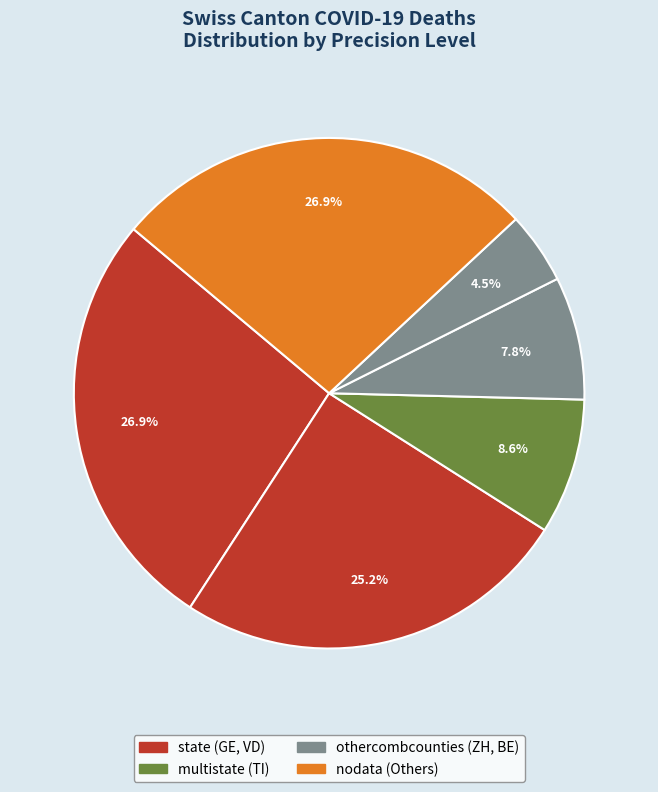

How many slices are in this pie chart?

6